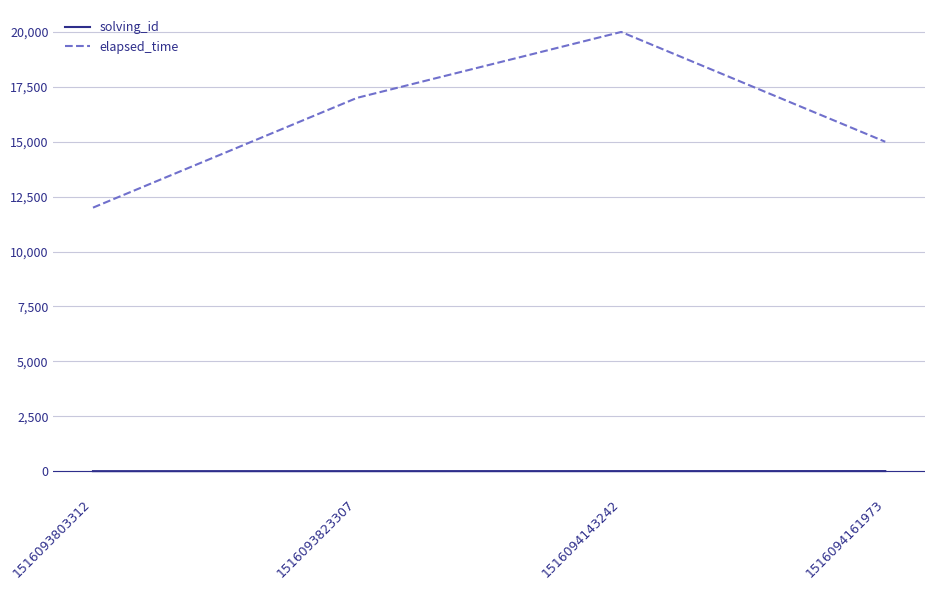

List the labels in order of elapsed_time value, largest first.

1516094143242, 1516093823307, 1516094161973, 1516093803312